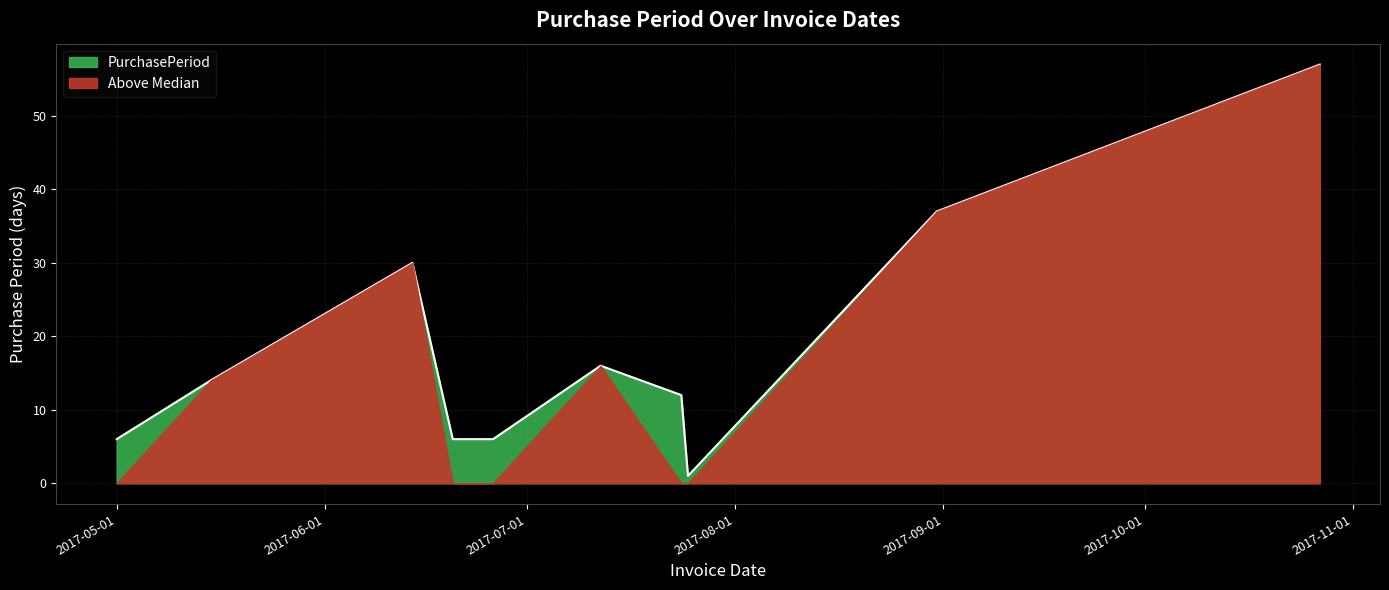

Where is the data nearest to the value 29?

2017-06-14